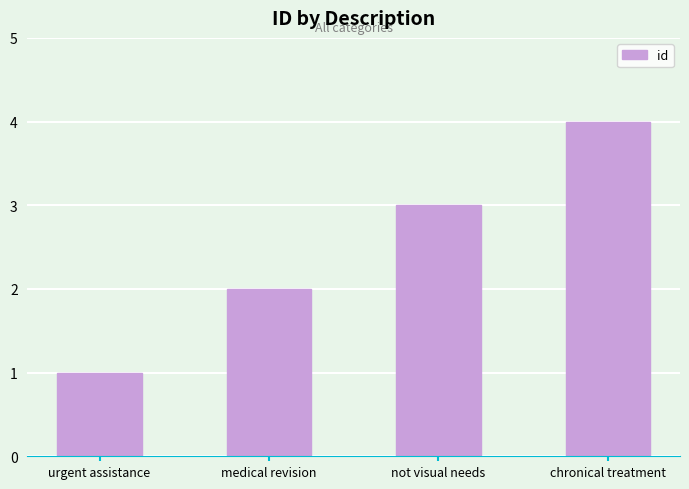

Does the chart contain any negative values?

No